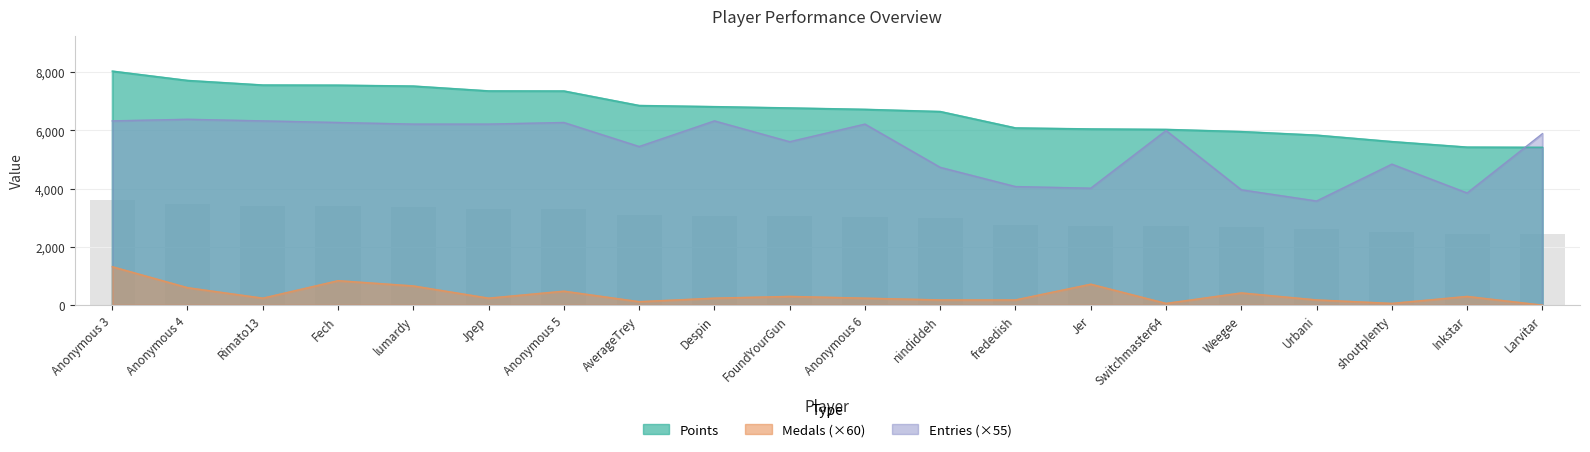

Rank the categories by Points value from highest to lowest.

Anonymous 3, Anonymous 4, Rimato13, Fech, lumardy, Jpep, Anonymous 5, AverageTrey, Despin, FoundYourGun, Anonymous 6, nindiddeh, frededish, Jer, Switchmaster64, Weegee, Urbani, shoutplenty, Inkstar, Larvitar